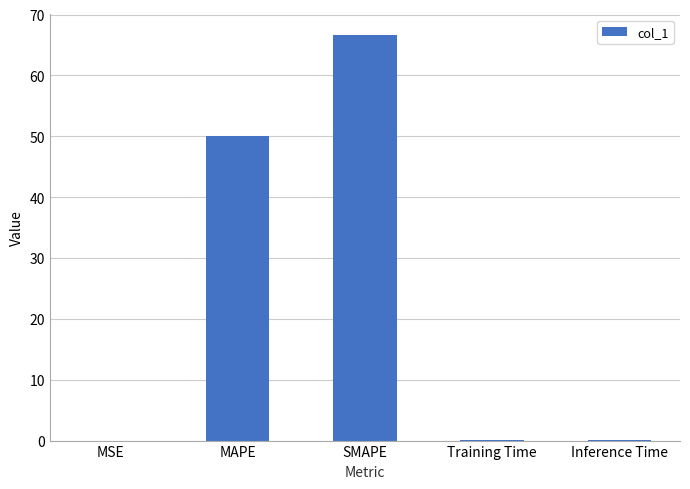

Is it true that the value at MAPE is 50.0?

True